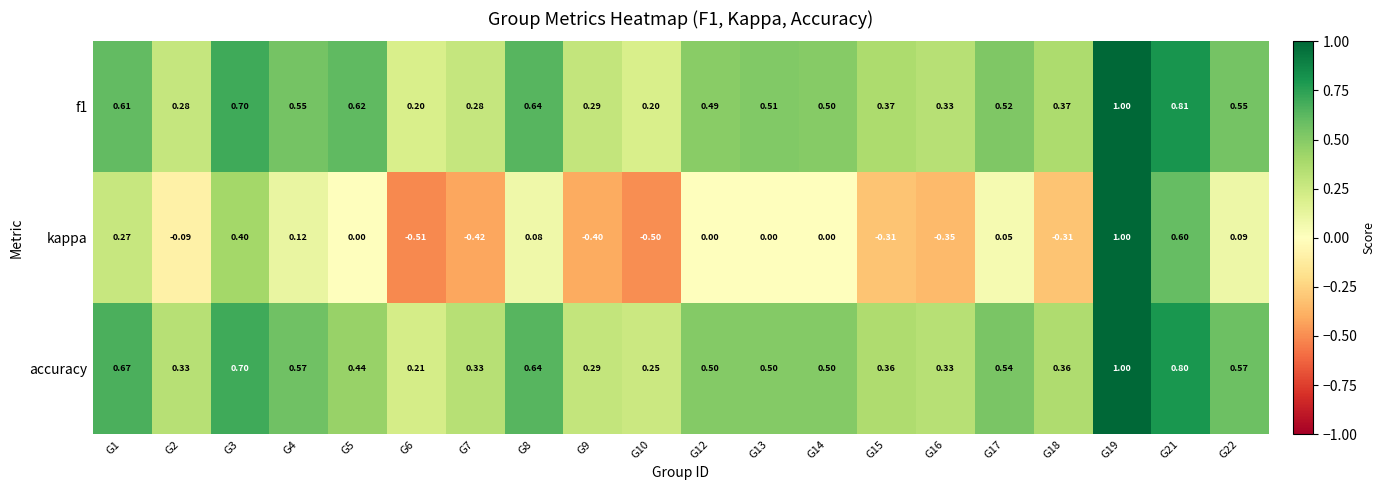

Which series has the largest total across all categories?

accuracy